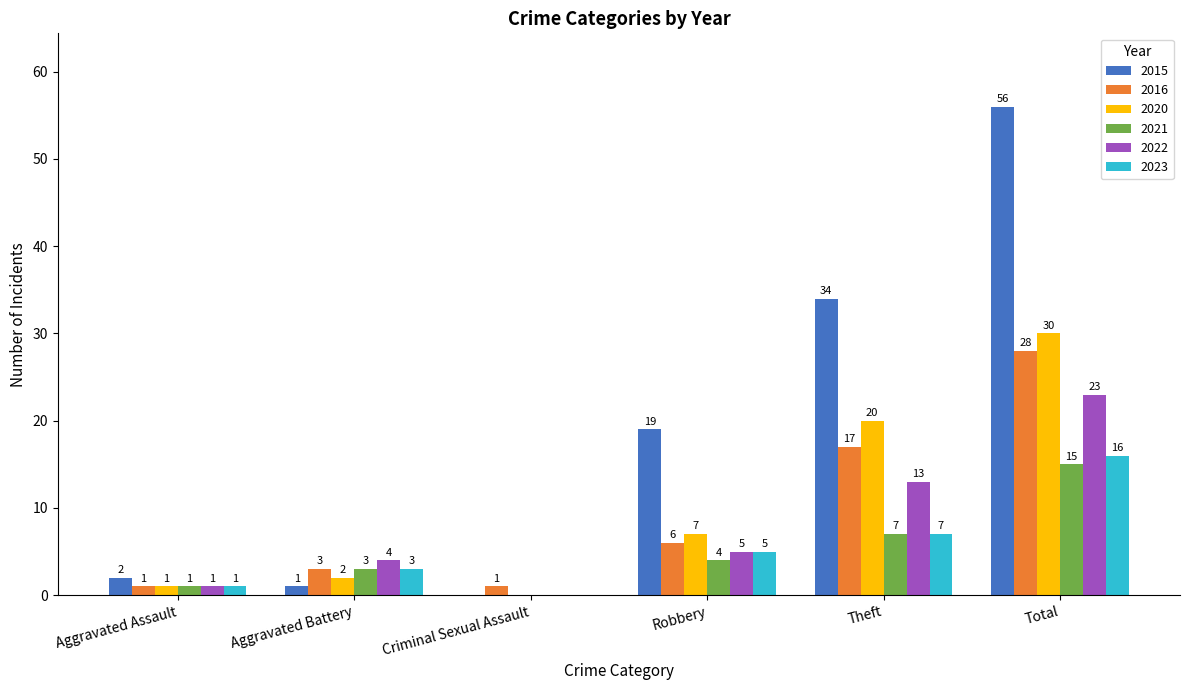

How many distinct data groups are displayed?

6